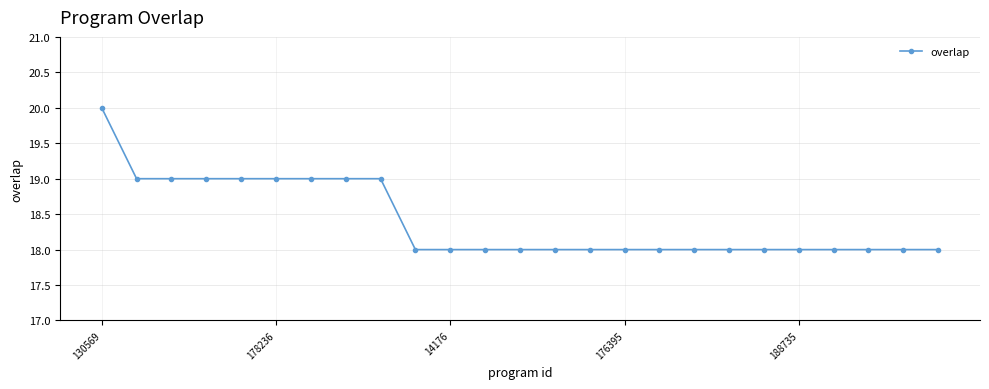

Reading left to right, what are all the values shown in this chart?

20	19	19	19	19	19	19	19	19	18	18	18	18	18	18	18	18	18	18	18	18	18	18	18	18